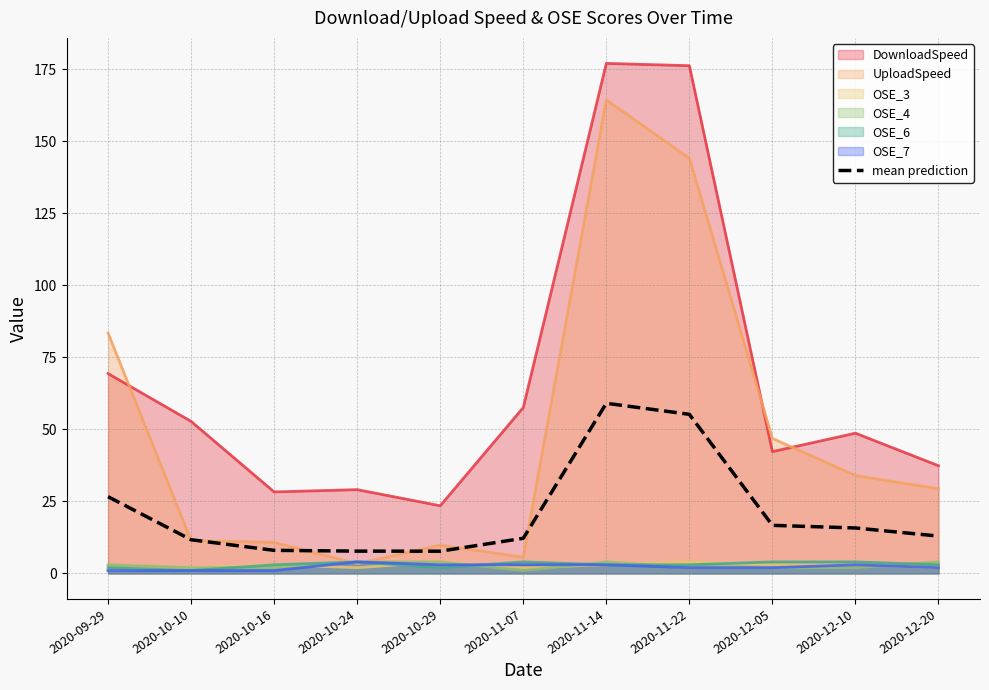

Is it true that the value at 2020-12-20 is 5.1?

False